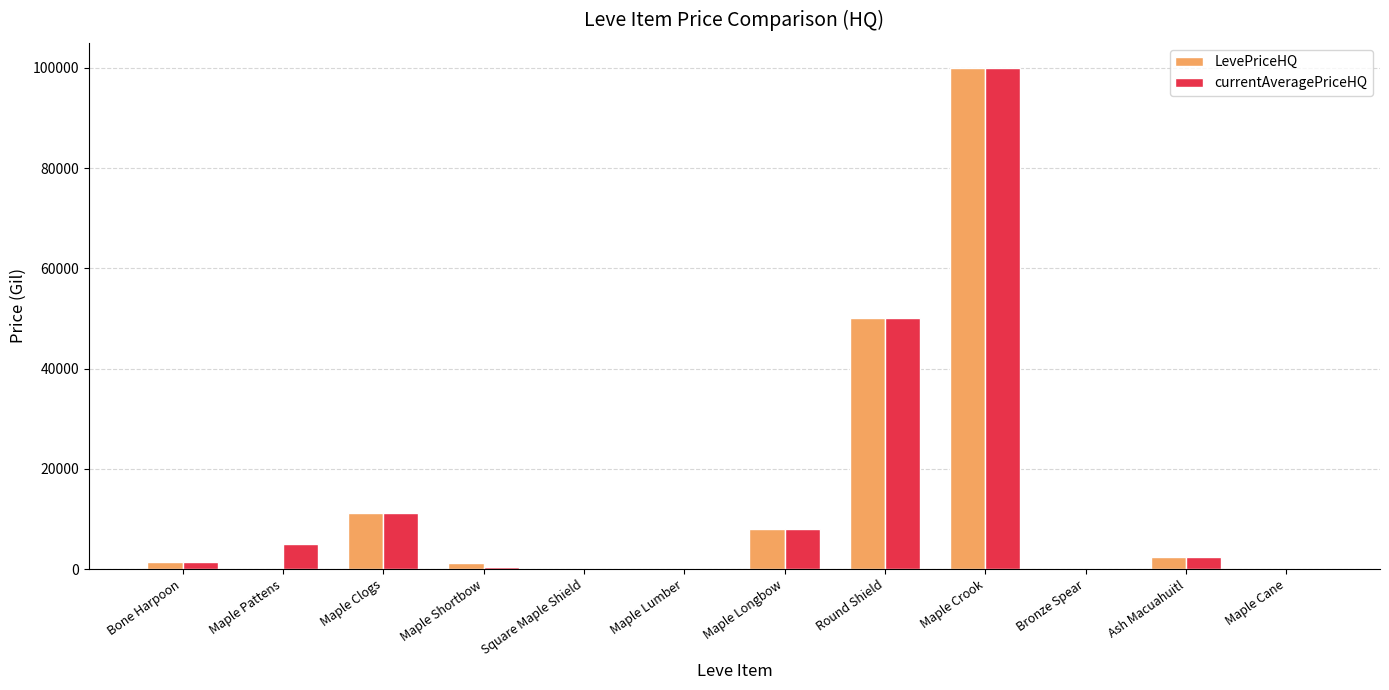

The LevePriceHQ series shows 50000.0 at Round Shield. True or false?

True